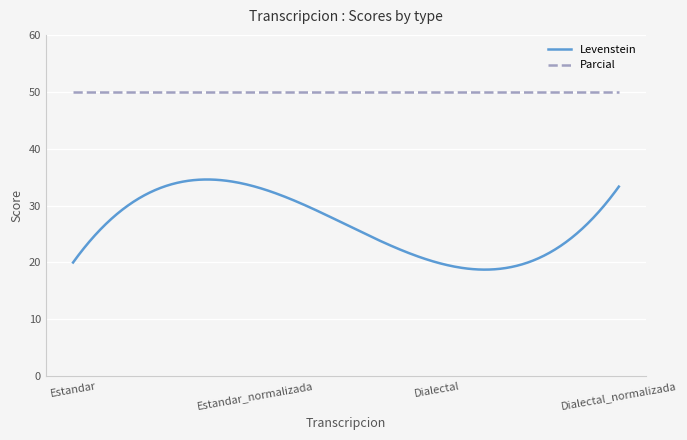

True or false: Levenstein and Parcial cross at least once.

False